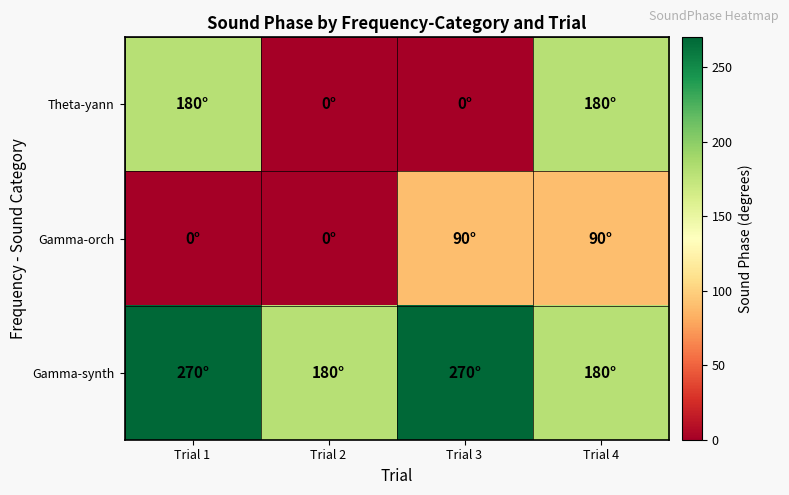

Between Trial 2 and Trial 3, which series saw the biggest shift?

Gamma-orch